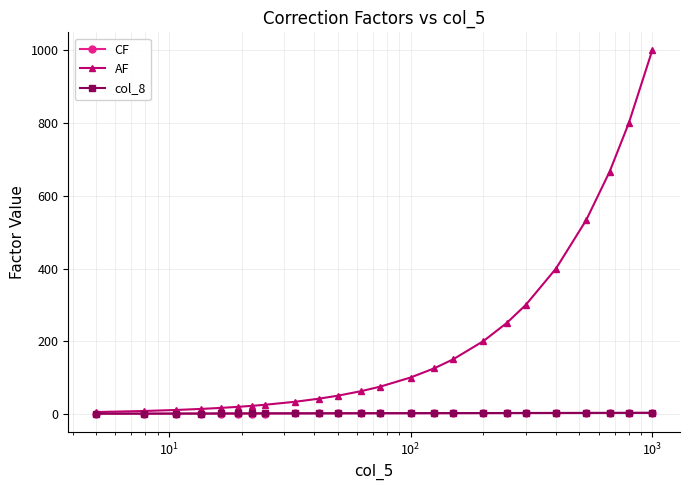

Which series has the largest total across all categories?

AF